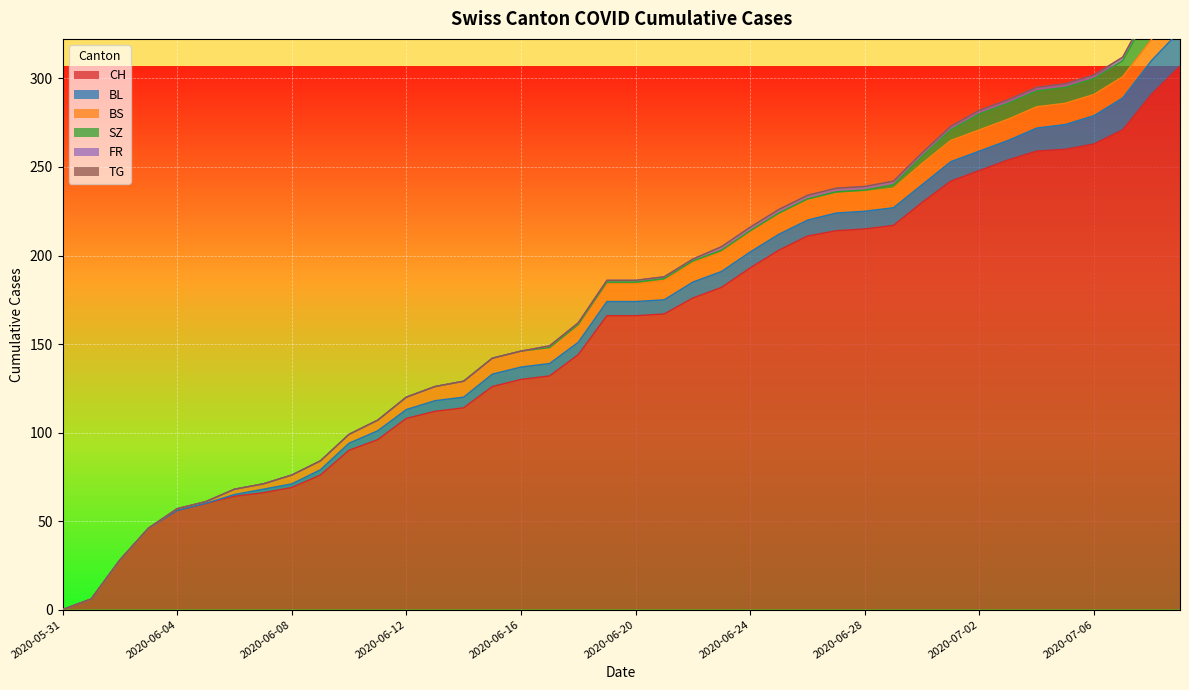

At 2020-06-14, list the series in order from largest to smallest.

CH, BS, BL, SZ, FR, TG